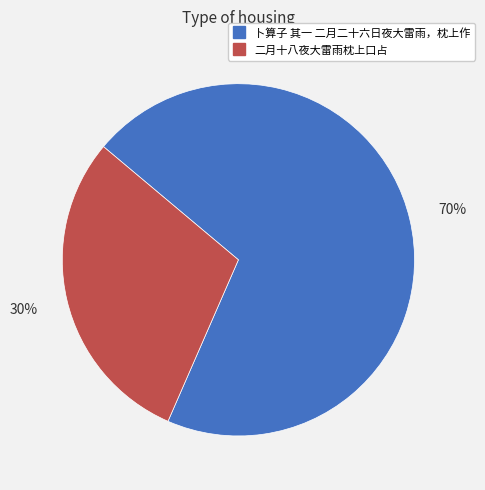

Which slice is the smallest?

二月十八夜大雷雨枕上口占